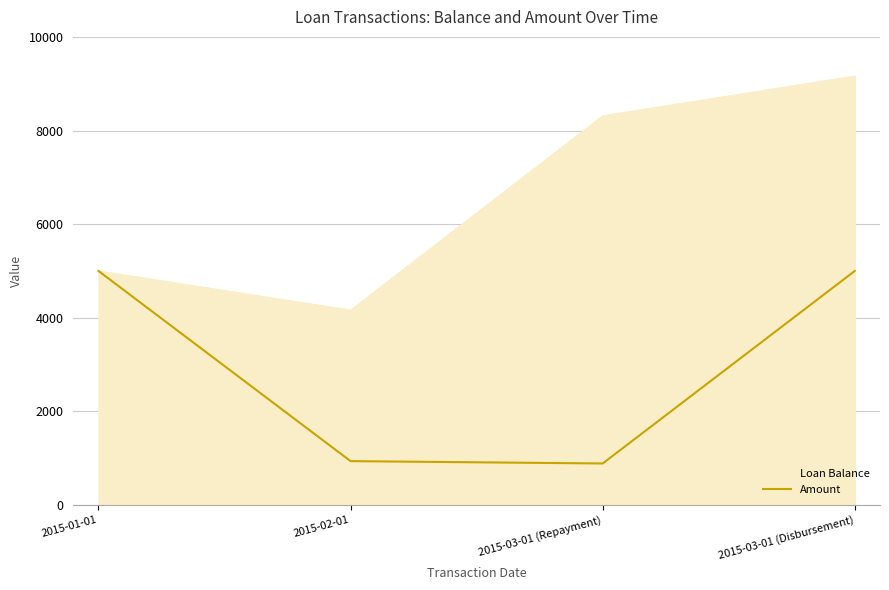

What position from the left is 2015-03-01 (Repayment)?

3